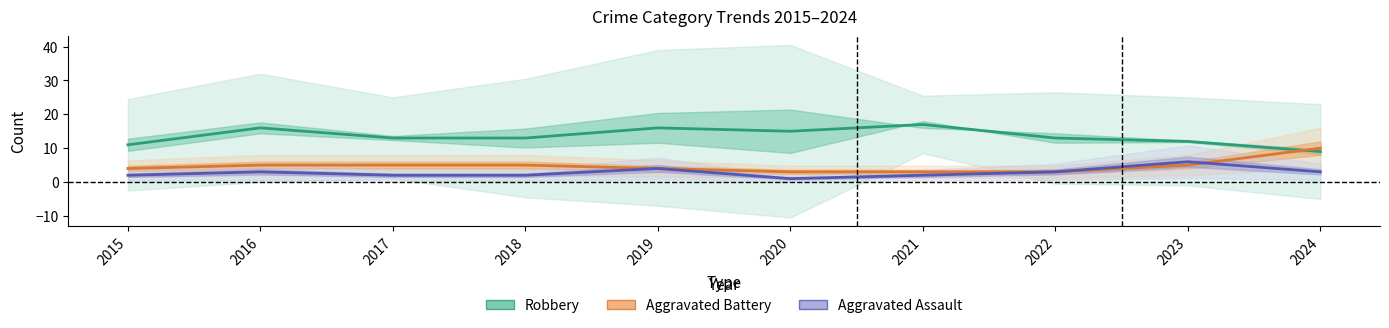

List the series in order of their peak value, lowest first.

Aggravated Assault, Aggravated Battery, Robbery